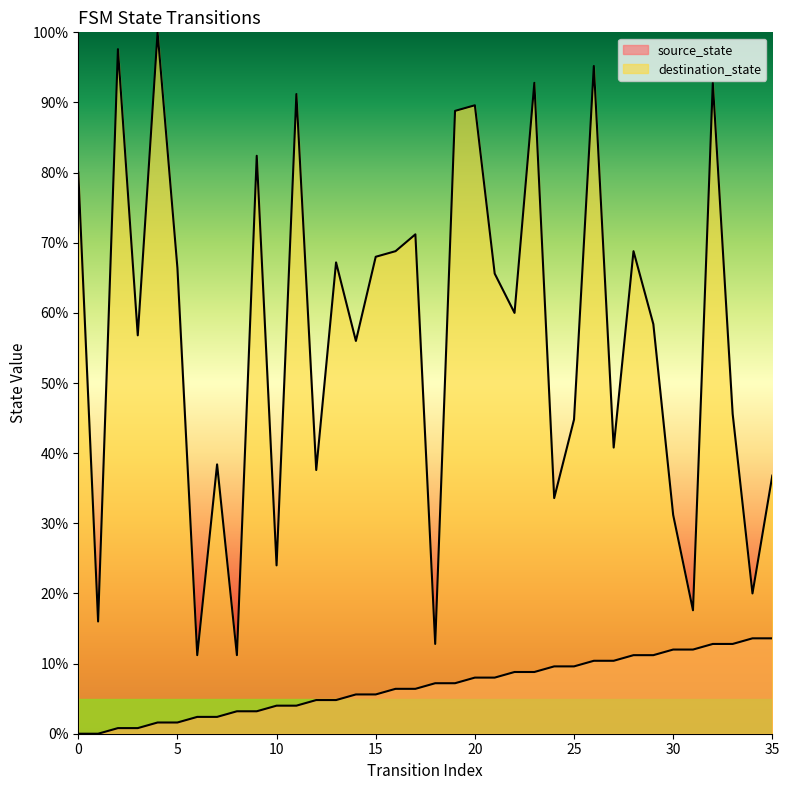

Does the chart display data point markers on the line(s)?

No